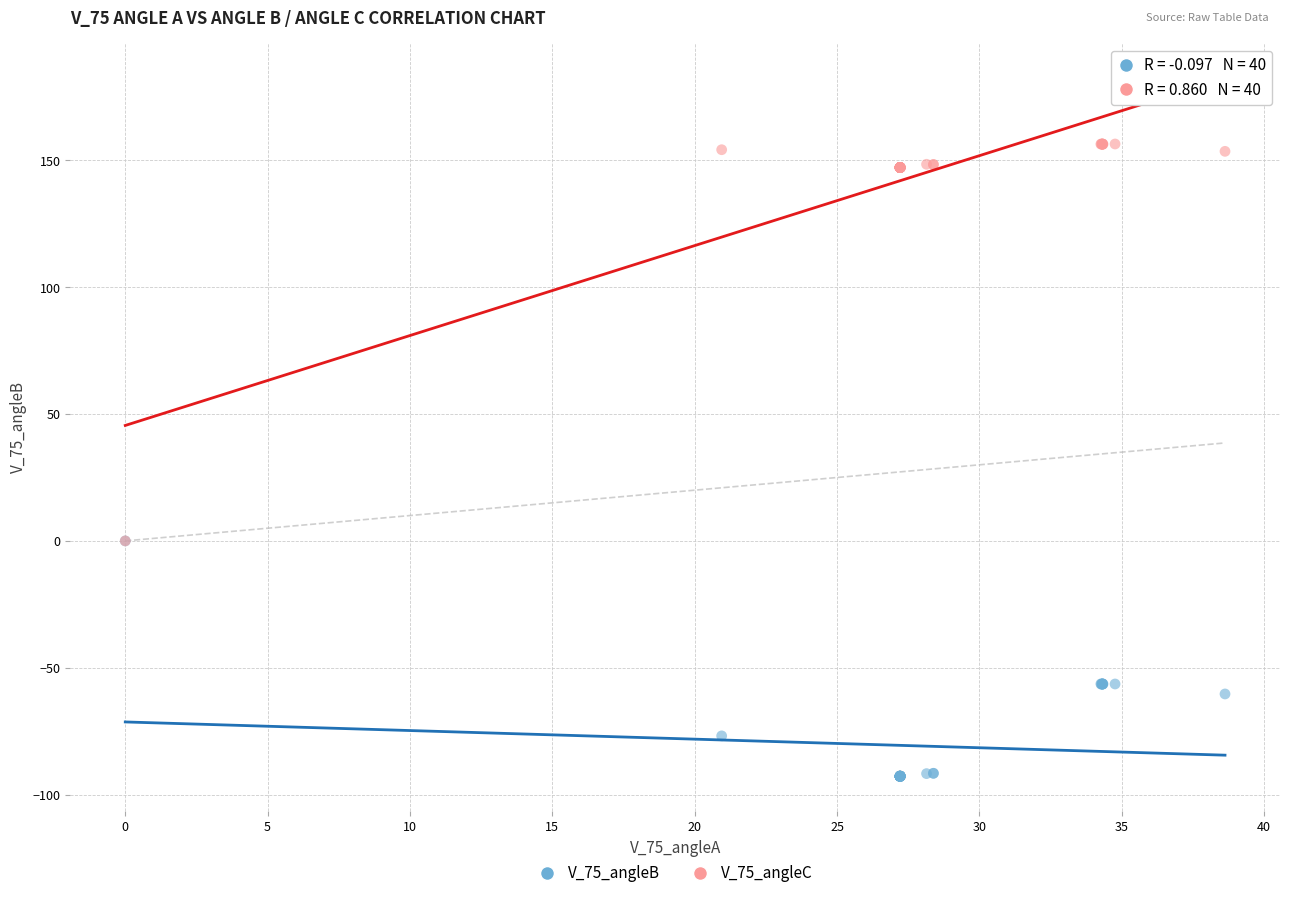

Which series reaches the maximum Y coordinate?

V_75_angleC